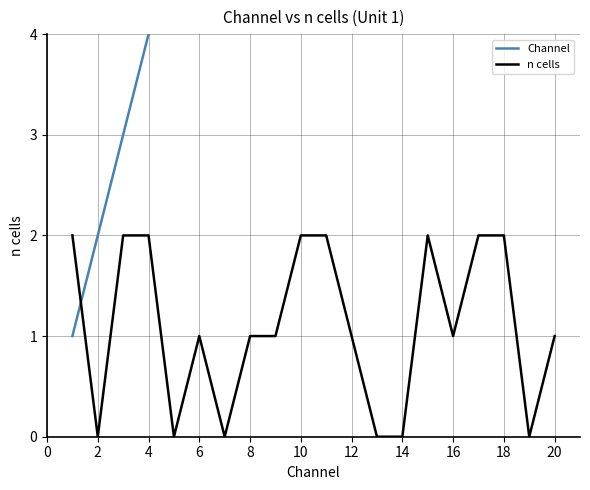

Is it true that n cells equals 1 at 16?

True